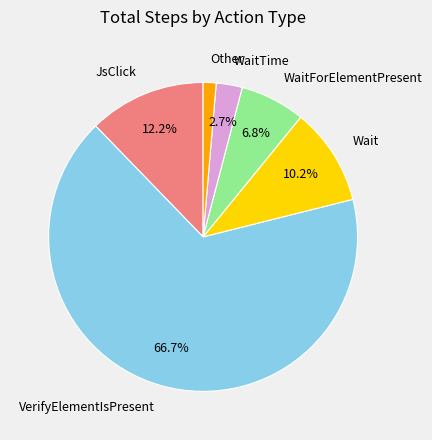

Combined, do JsClick and VerifyElementIsPresent account for over 50%?

Yes